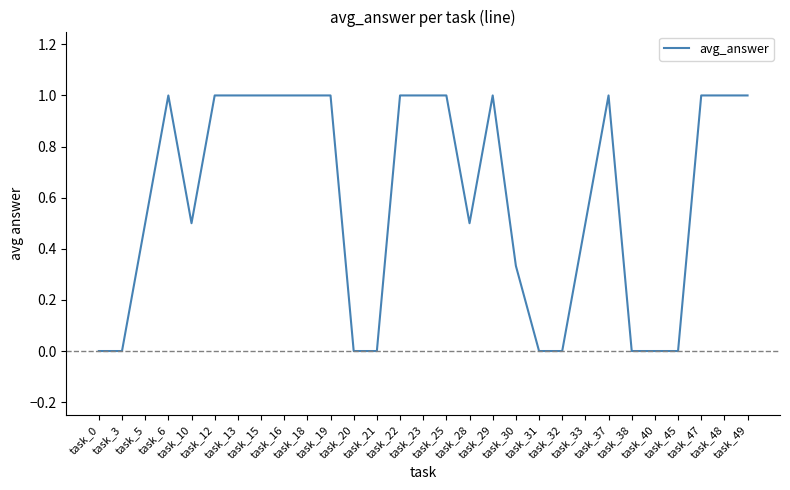

What is the greatest value displayed?

1.0